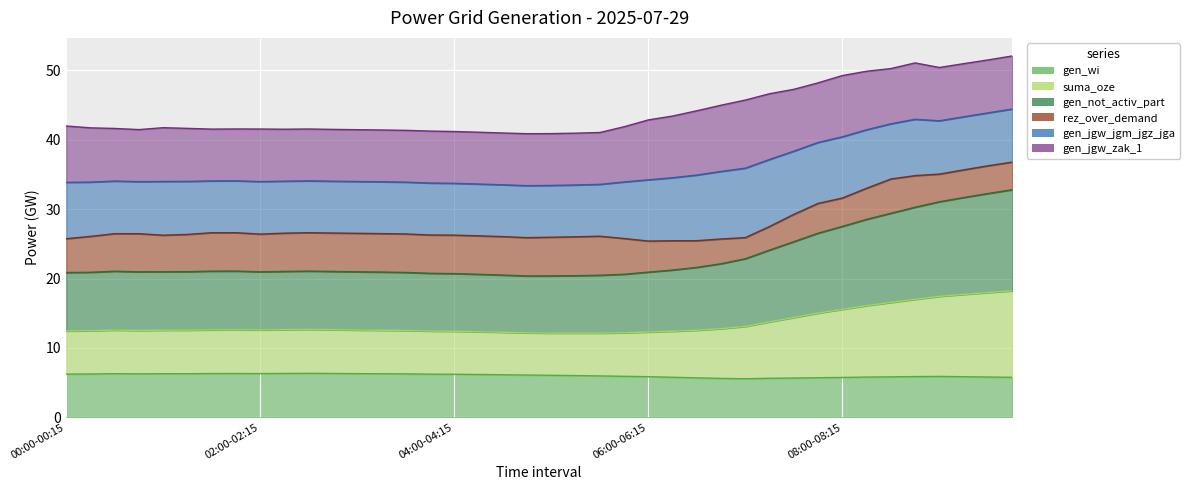

What is the label of the 31st point from the right?

02:15-02:30